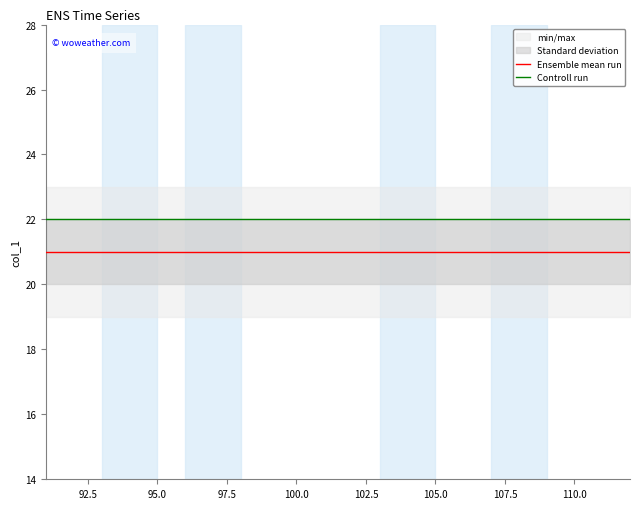

What is the minimum value for Ensemble mean run?

21